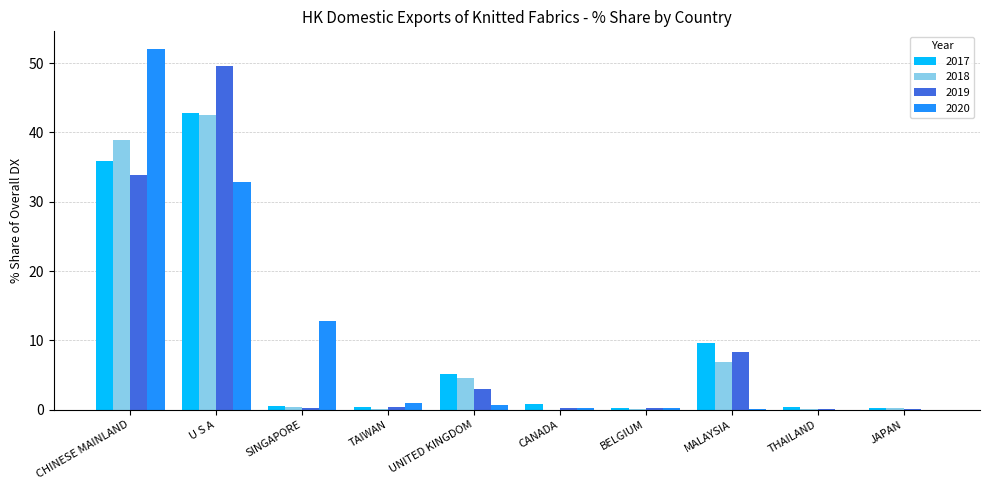

What is the total value across all series at SINGAPORE?

14.1